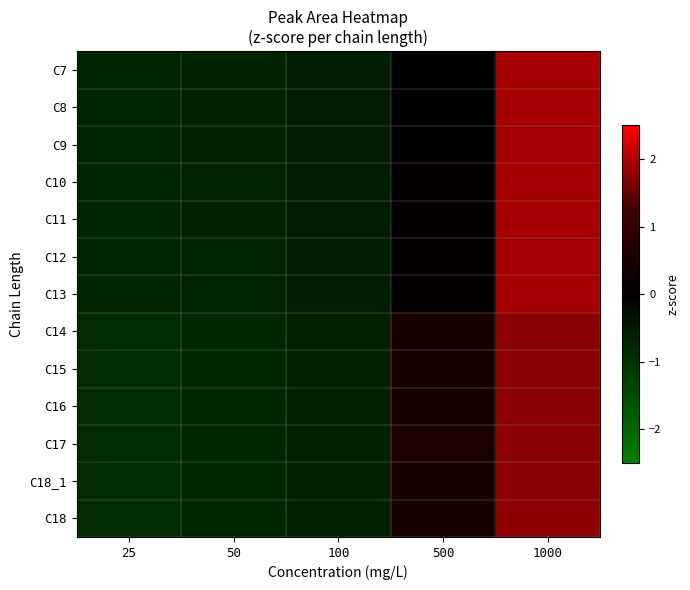

What is the spread (max minus min) of values at 25?

0.1